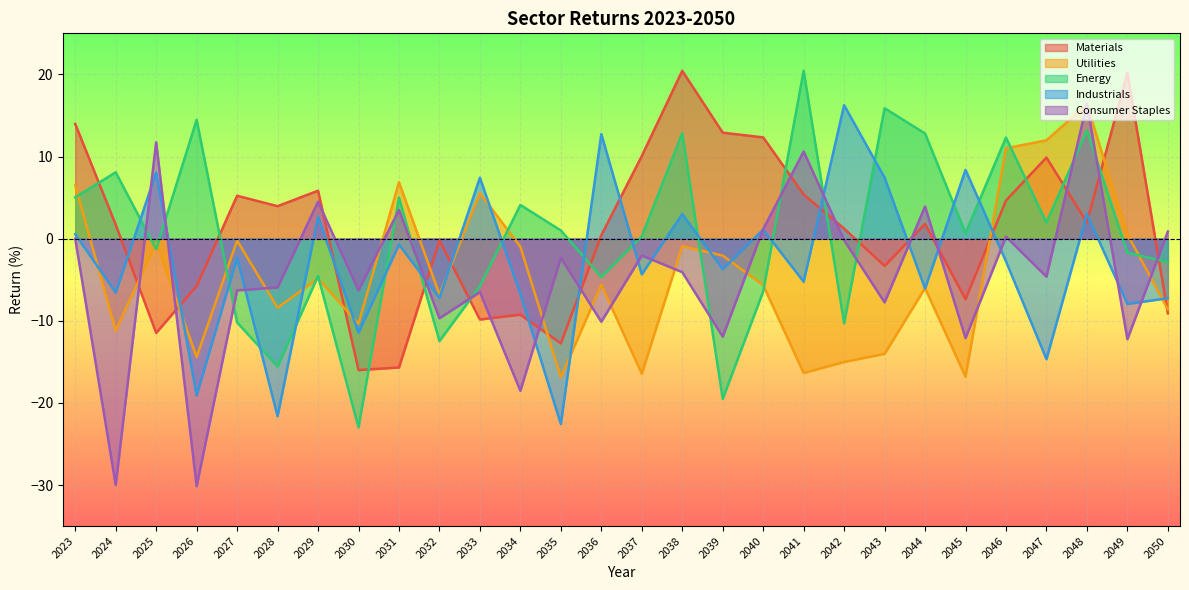

At which category does Utilities reach its first local valley?

2024